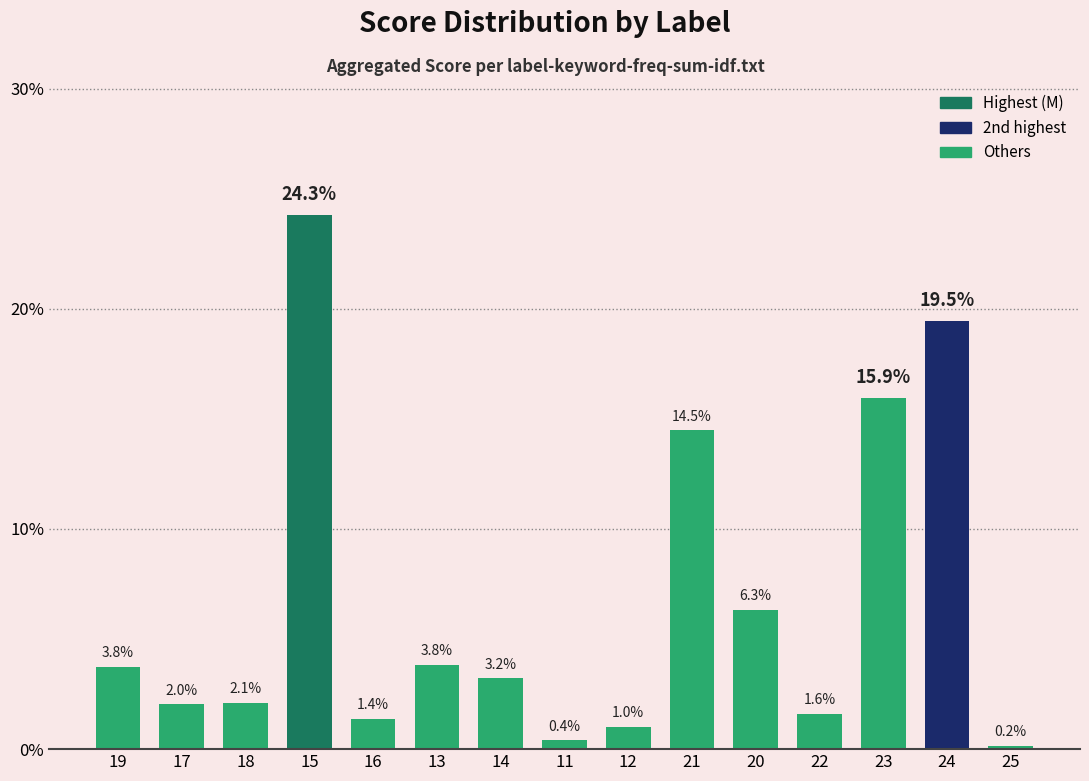

The value at 22 is 1.6. True or false?

True